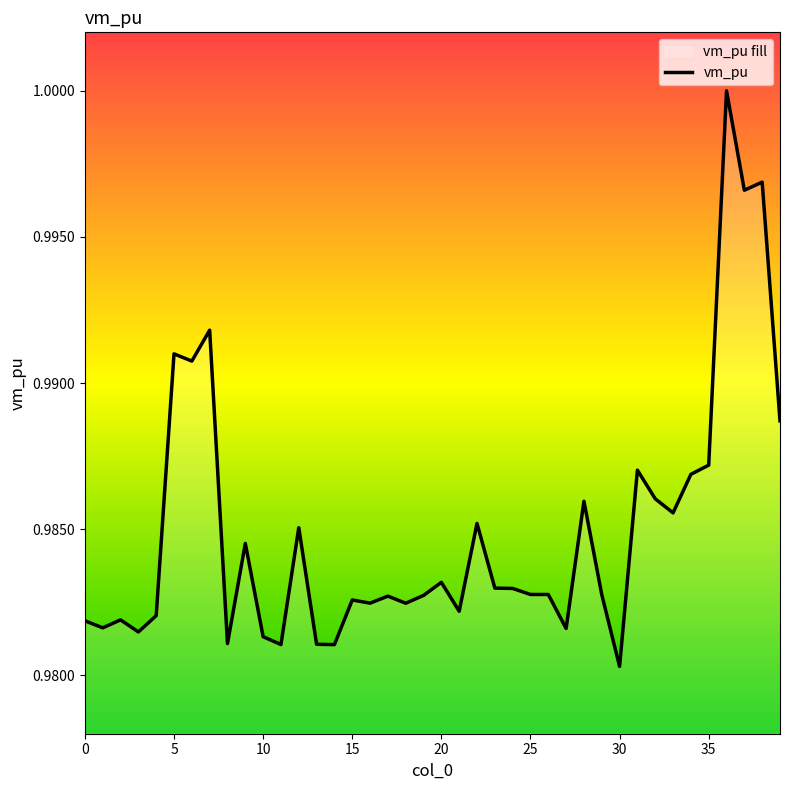

What is the value of the 23rd point from the left?

1.0